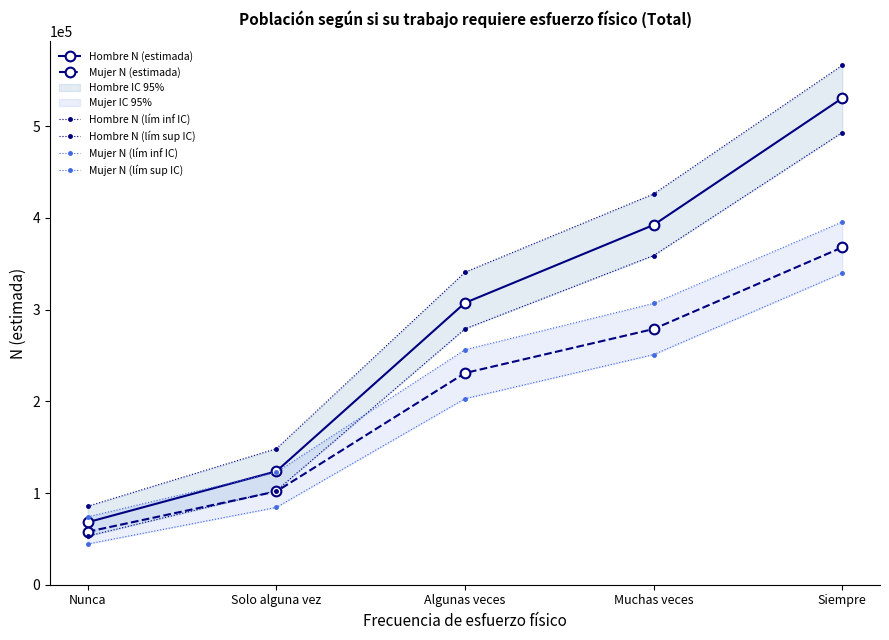

Where does the Hombre N (lím inf IC) series first go above 279019?

Muchas veces